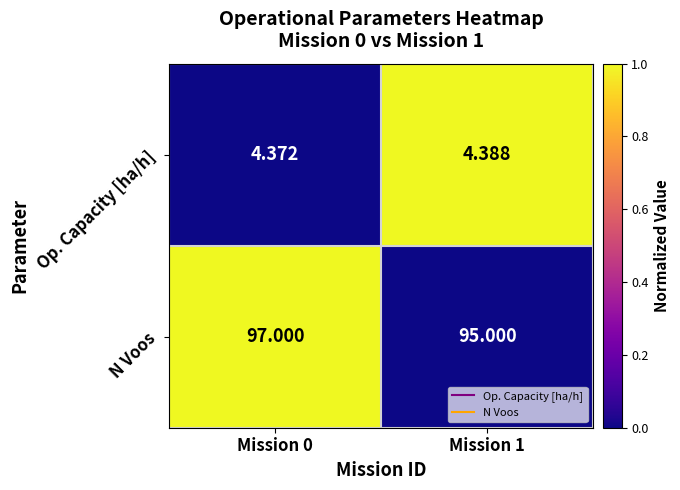

What is the spread (max minus min) of values at Mission 1?

90.6